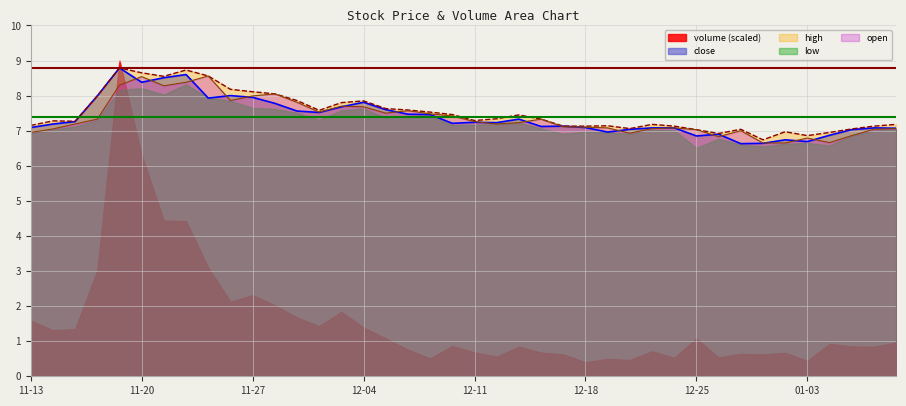

Which label corresponds to the largest value in the chart?

2018-11-19